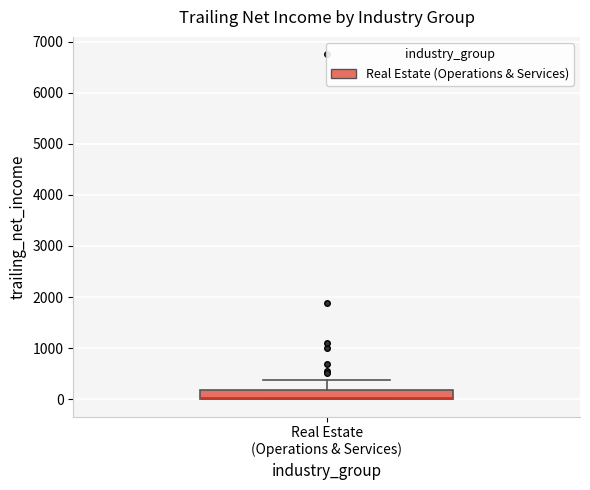

Transcribe this box plot: give where the median line is, the range the box spans, and where the two whiskers end, as read against the y-axis. The values are not printed on the chart, so give them approximately, as read against the axis.

median 0 (drawn on the box's lower edge), box 0 to 200, whiskers 0 to 400